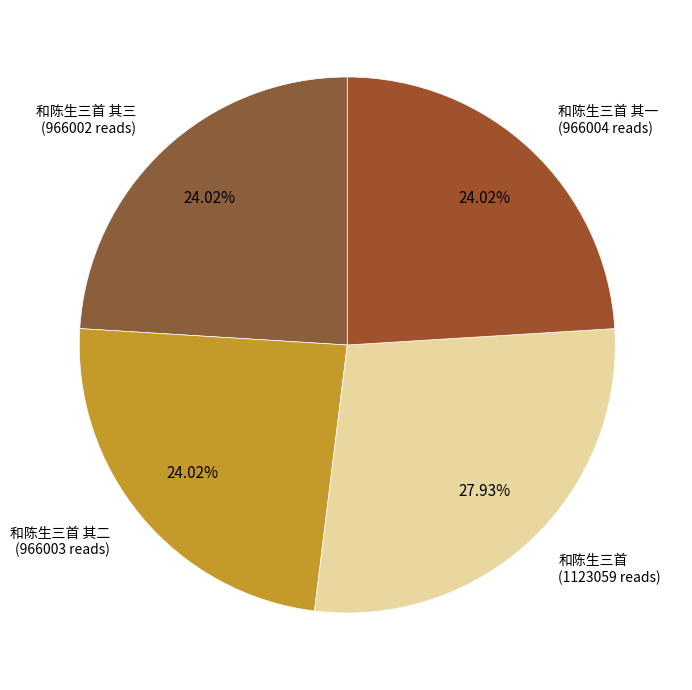

How many slices are in this pie chart?

4